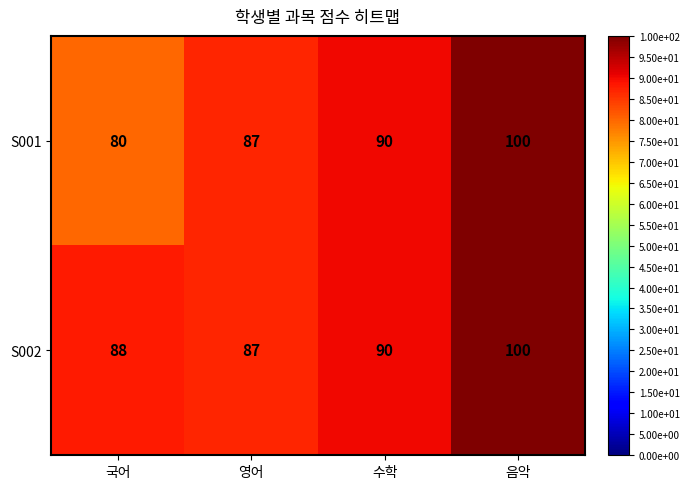

What is the difference between the S001 values at 영어 and 국어?

7